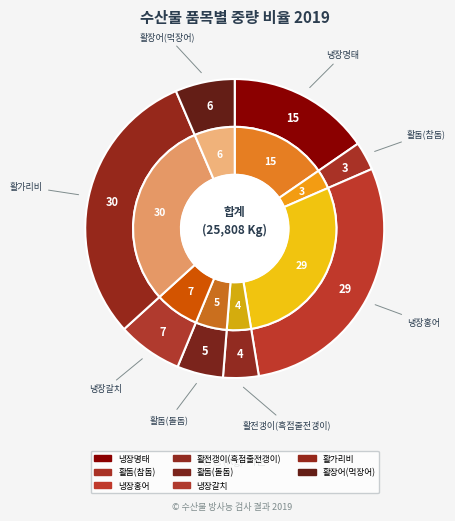

True or false: 활가리비 accounts for 36% of the total.

False